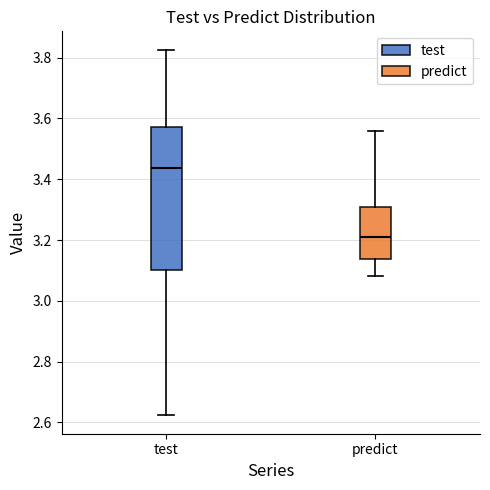

Where is the upper edge of the box for predict on the y-axis? The values are not printed on the chart, so give them approximately, as read against the axis.

3.30